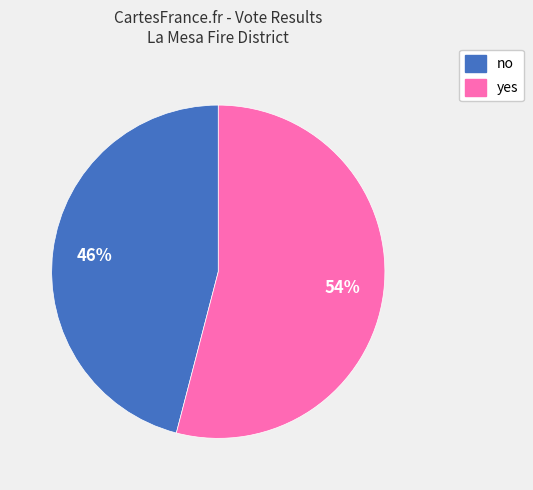

True or false: no accounts for 46% of the total.

True